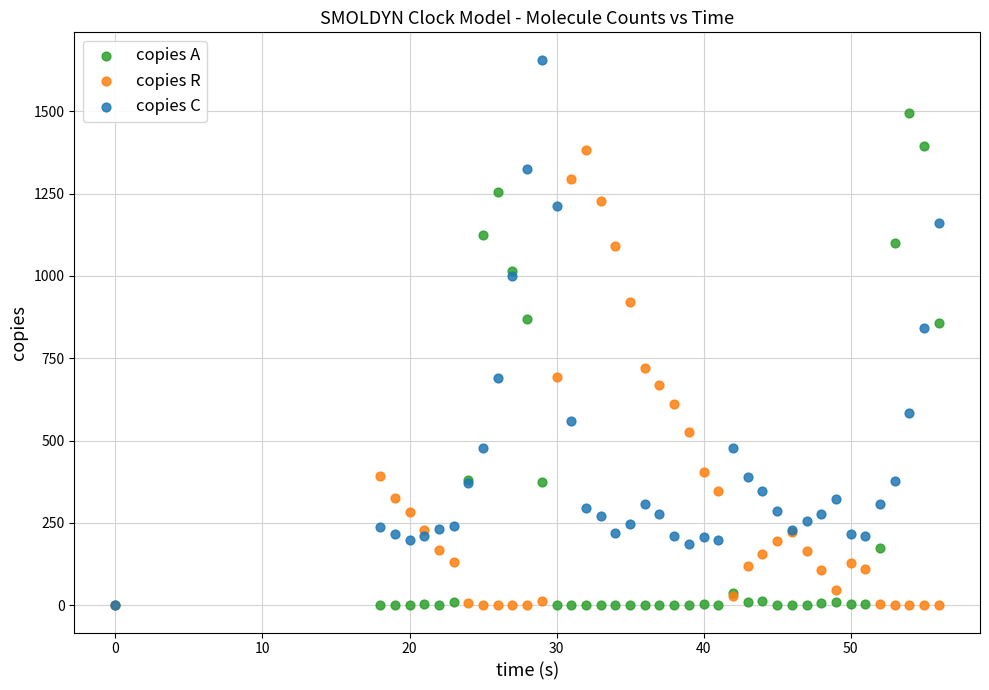

What are all the series names shown in the legend?

copies A, copies R, copies C